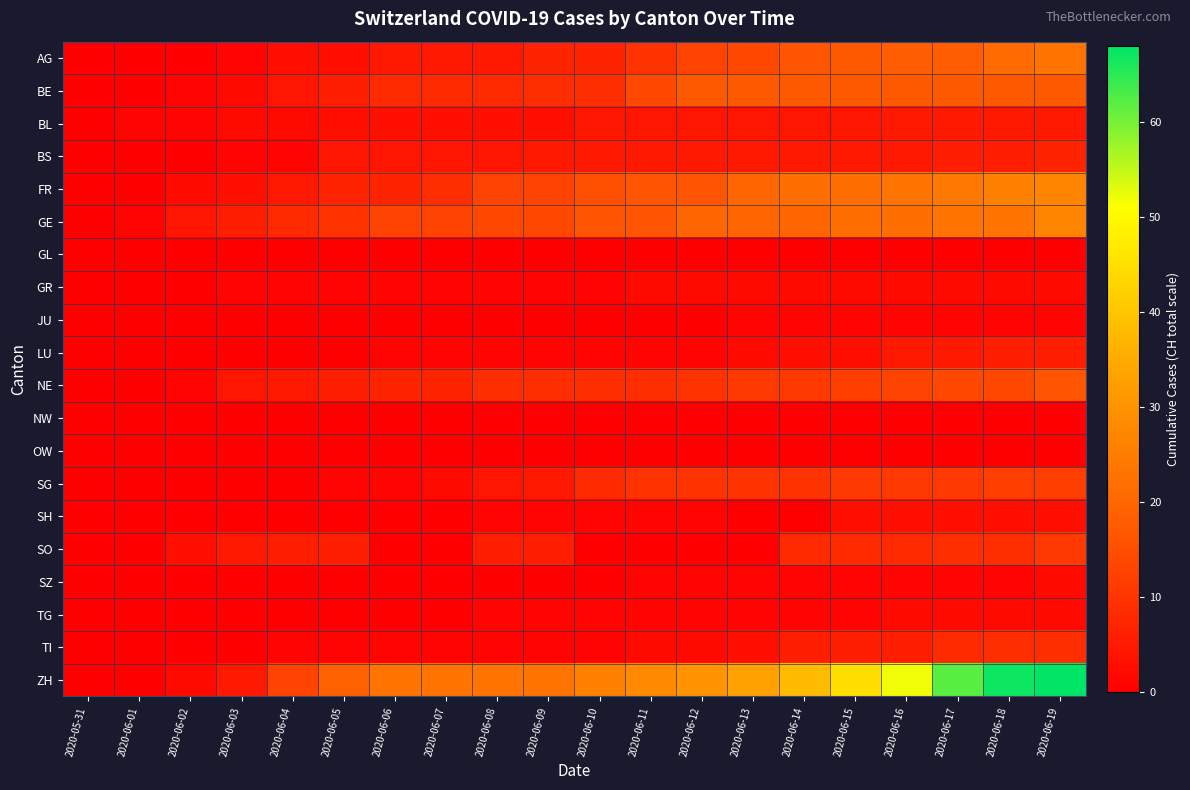

At which category is the sum across all series the highest?

2020-06-19